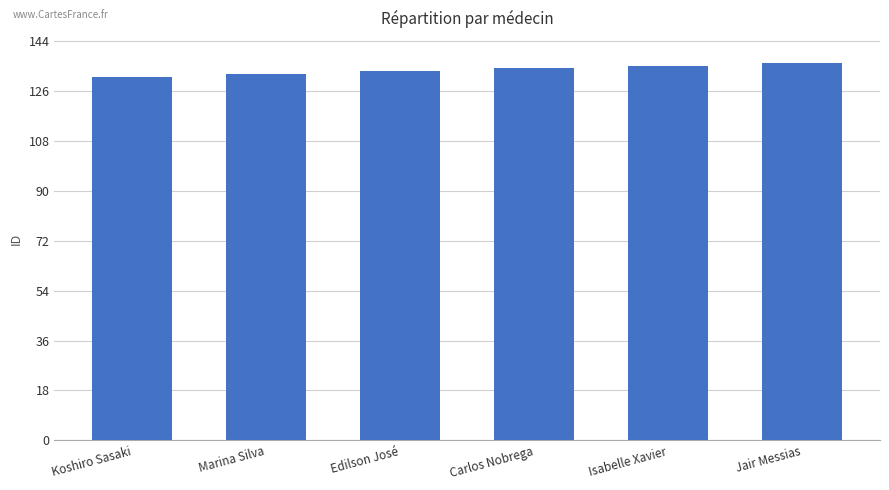

Reading right to left, transcribe all the data shown in this chart.

136	135	134	133	132	131